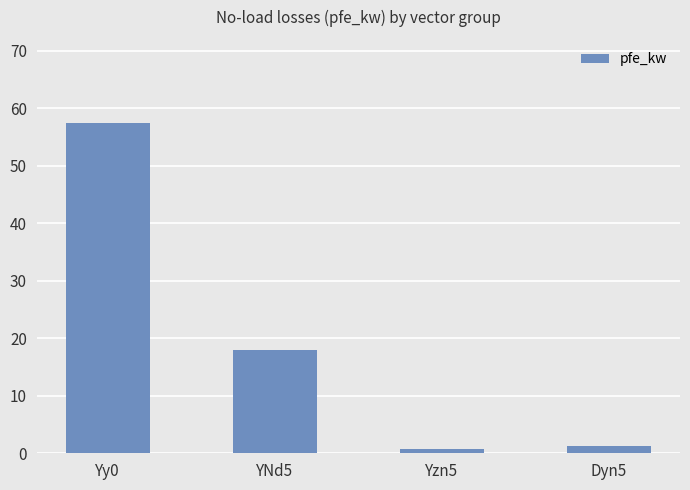

Reading left to right, what are all the values shown in this chart?

57.5	18.0	0.8	1.3